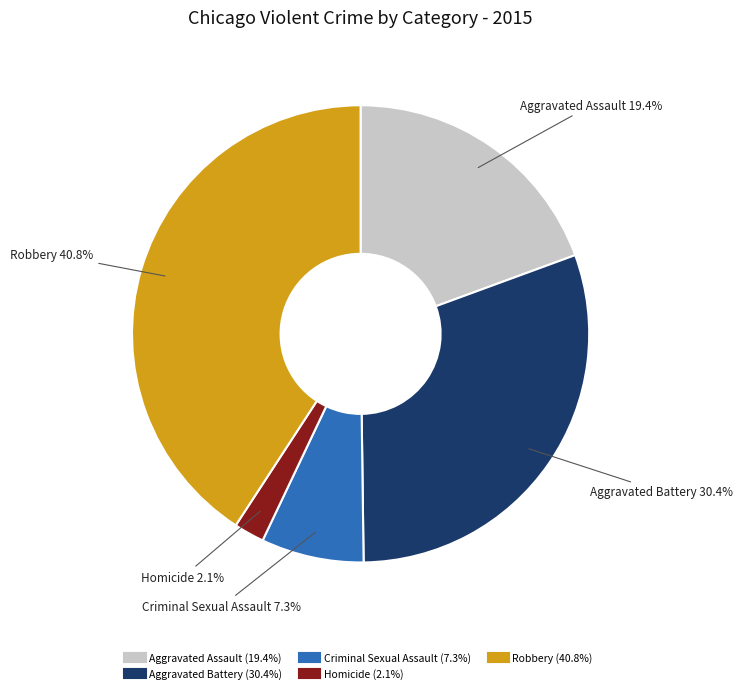

Which category has the smallest portion of the pie?

Homicide